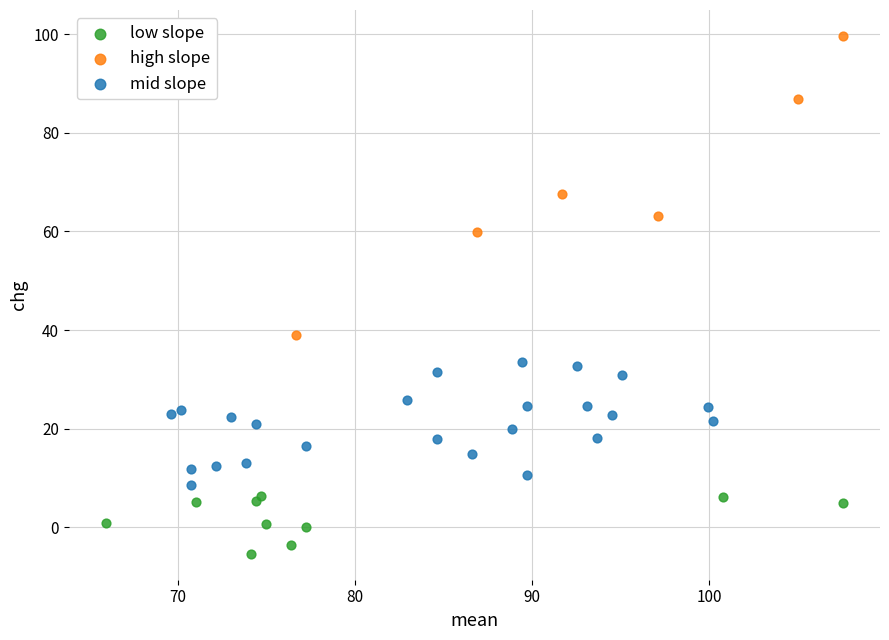

Which series has the largest Y range (max minus min)?

high slope